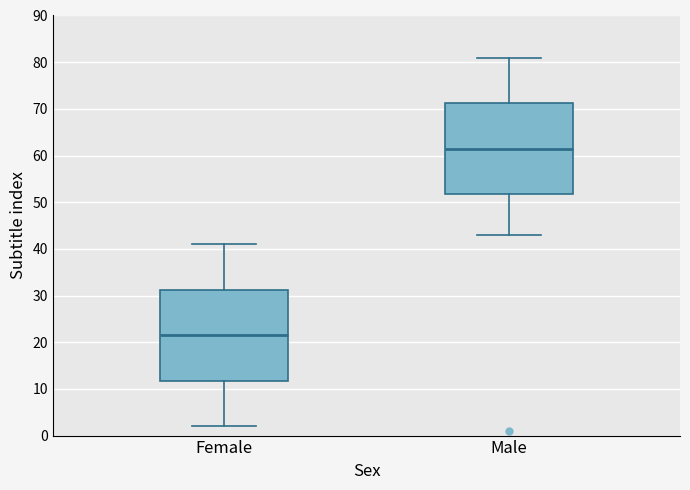

Where does the median line of the box for Male sit on the y-axis? The values are not printed on the chart, so give them approximately, as read against the axis.

62